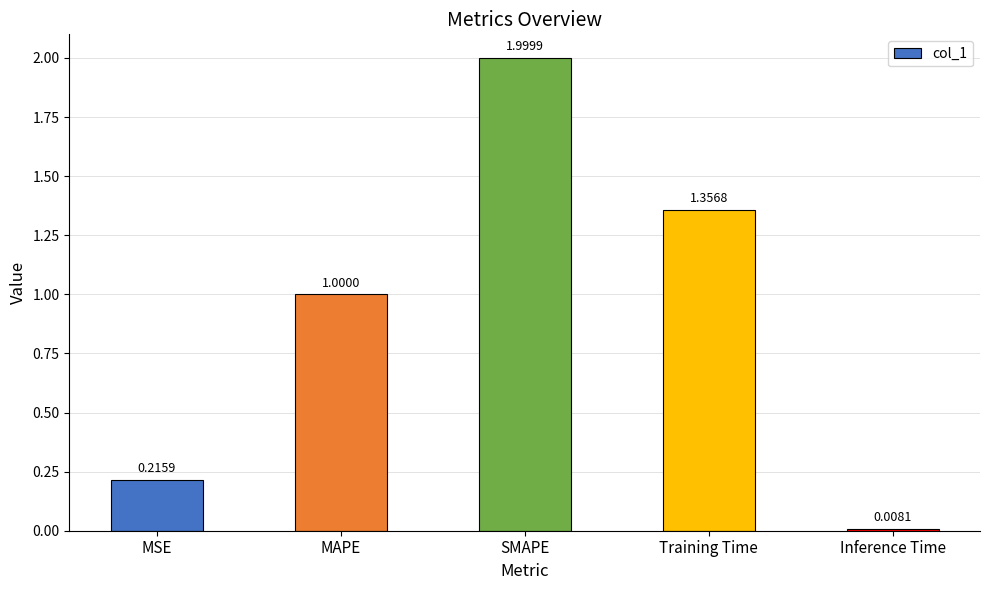

What is the label of the 5th bar from the left?

Inference Time